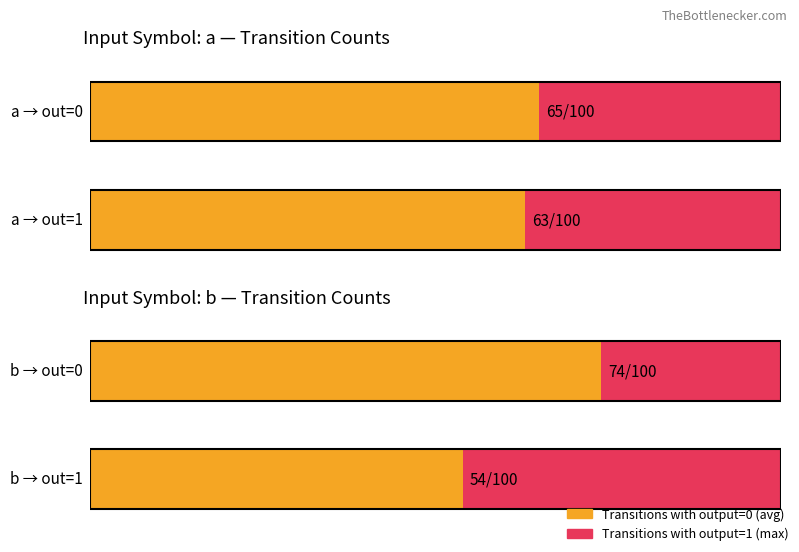

How many data points does each series have?

4